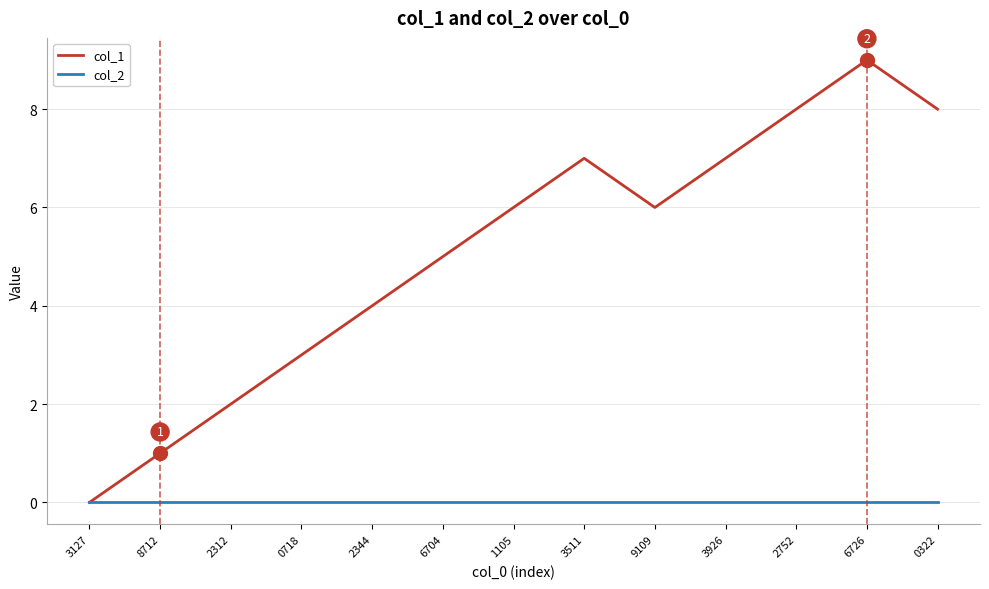

What position from the right is 9109?

5